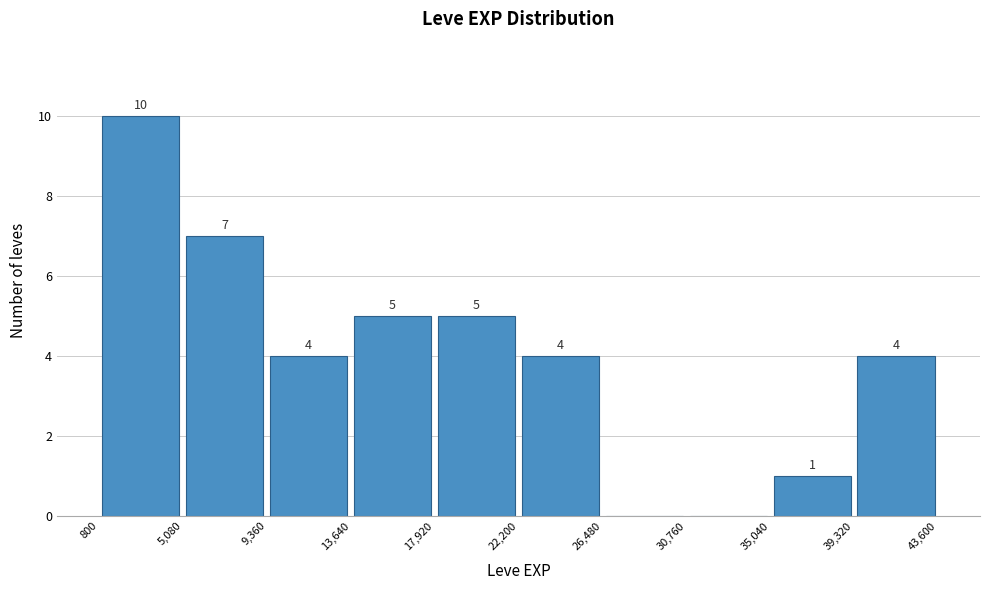

Over which range of the x-axis is the bar tallest?

800 to 5,080